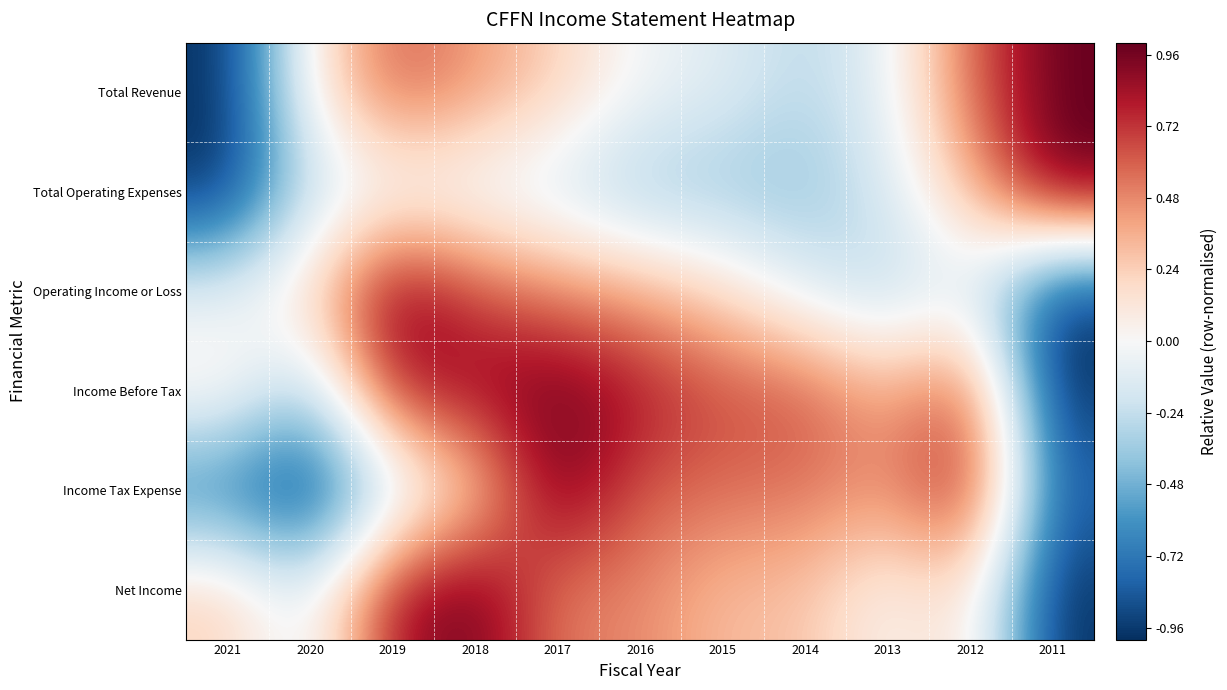

Reading left to right, transcribe all the data shown in this chart.

Total Revenue: 2021=-1.0	2020=0.1	2019=0.6	2018=0.4	2017=0.2	2016=-0.0	2015=-0.1	2014=-0.3	2013=-0.1	2012=0.6	2011=1.0
Total Operating Expenses: 2021=-1.0	2020=-0.2	2019=-0.1	2018=-0.1	2017=-0.2	2016=-0.4	2015=-0.4	2014=-0.4	2013=-0.2	2012=0.3	2011=1.0
Operating Income or Loss: 2021=-0.1	2020=0.2	2019=1.0	2018=0.7	2017=0.5	2016=0.4	2015=0.2	2014=-0.1	2013=-0.3	2012=-0.1	2011=-1.0
Income Before Tax: 2021=0.1	2020=-0.3	2019=0.8	2018=0.9	2017=1.0	2016=0.8	2015=0.7	2014=0.6	2013=0.4	2012=0.7	2011=-1.0
Income Tax Expense: 2021=-0.7	2020=-1.0	2019=-0.3	2018=0.2	2017=1.0	2016=0.6	2015=0.6	2014=0.5	2013=0.5	2012=0.8	2011=-0.8
Net Income: 2021=0.2	2020=-0.1	2019=0.8	2018=1.0	2017=0.5	2016=0.5	2015=0.3	2014=0.3	2013=0.0	2012=0.2	2011=-1.0